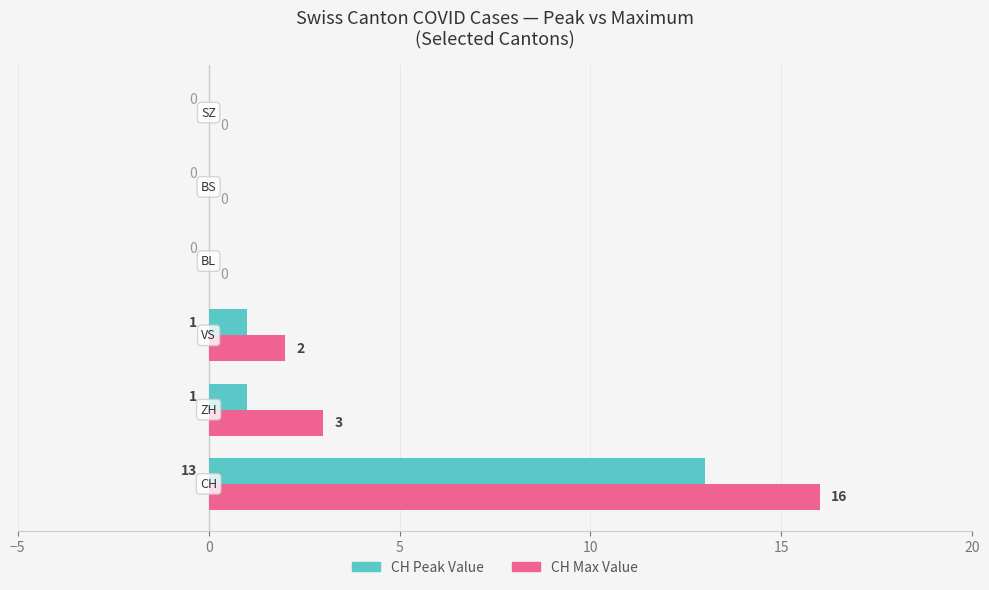

What is the maximum value shown in the chart?

16